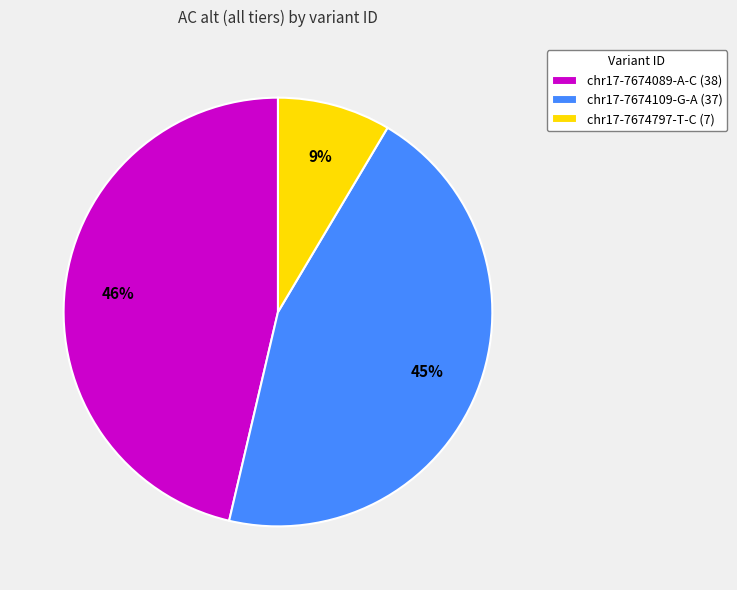

Which category has the biggest portion of the pie?

chr17-7674089-A-C